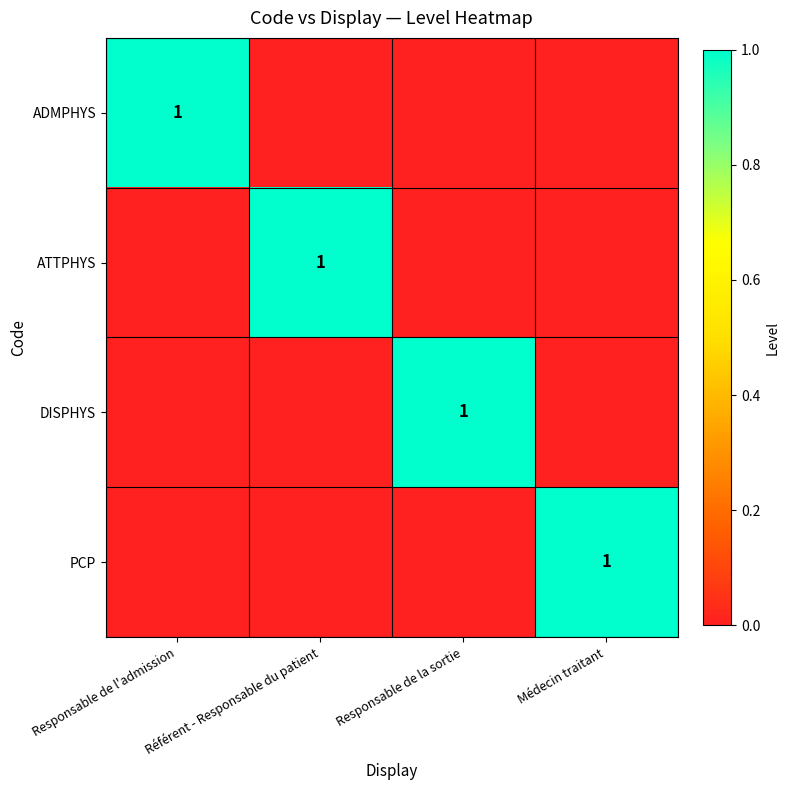

What is the sum of all ADMPHYS values?

1